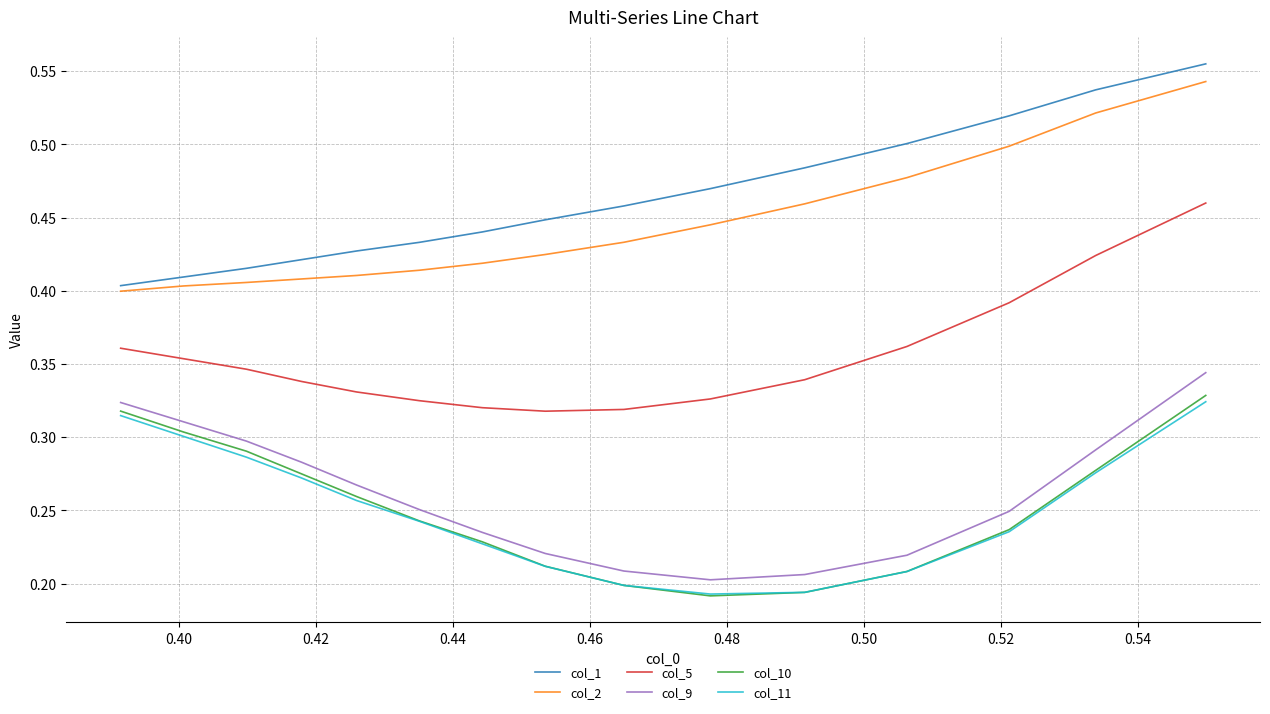

What is the difference between the maximum and minimum values in the col_9 series?

0.1